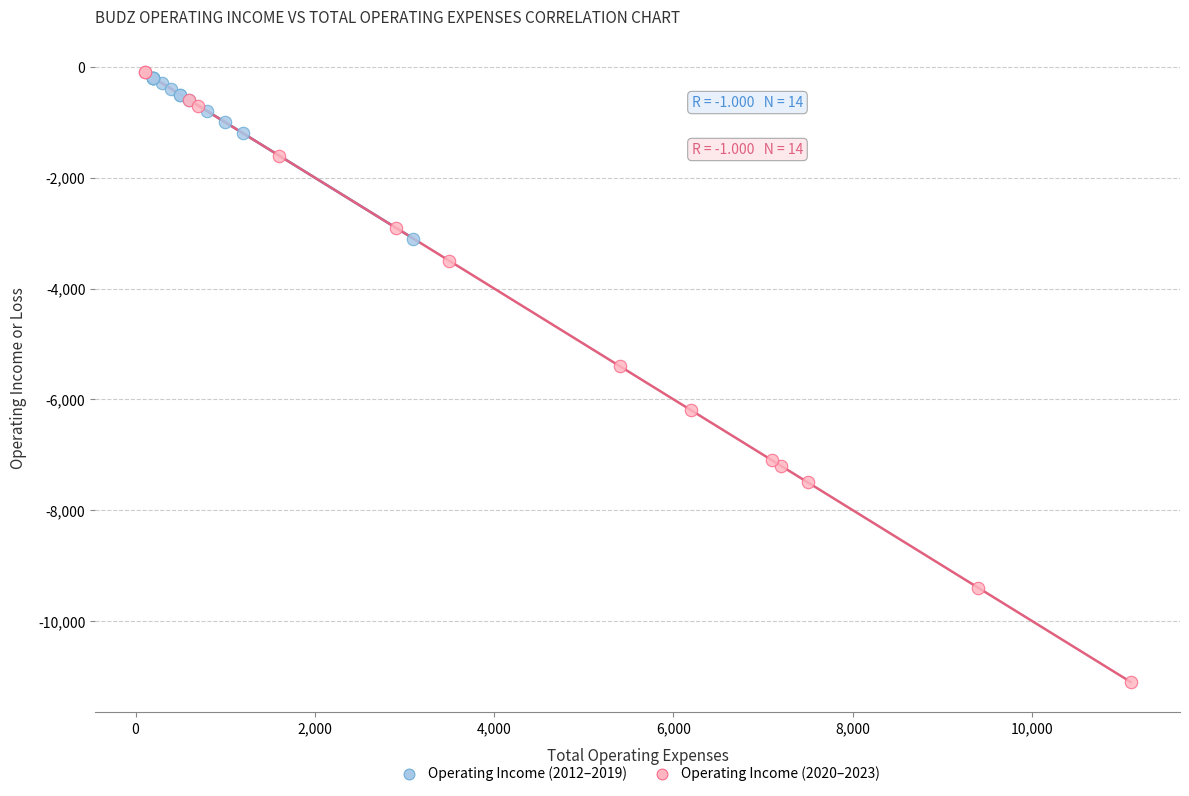

Which series contains the highest Y value?

Operating Income (2020–2023)